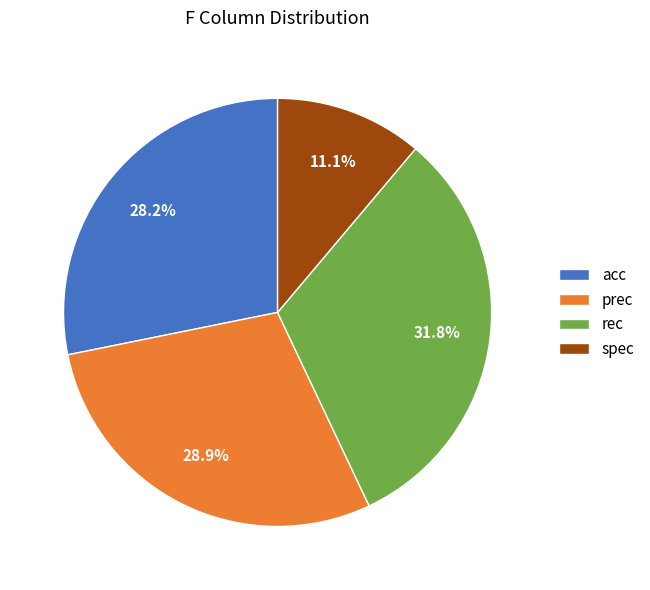

What percentage is the acc slice, to the nearest percent?

28%